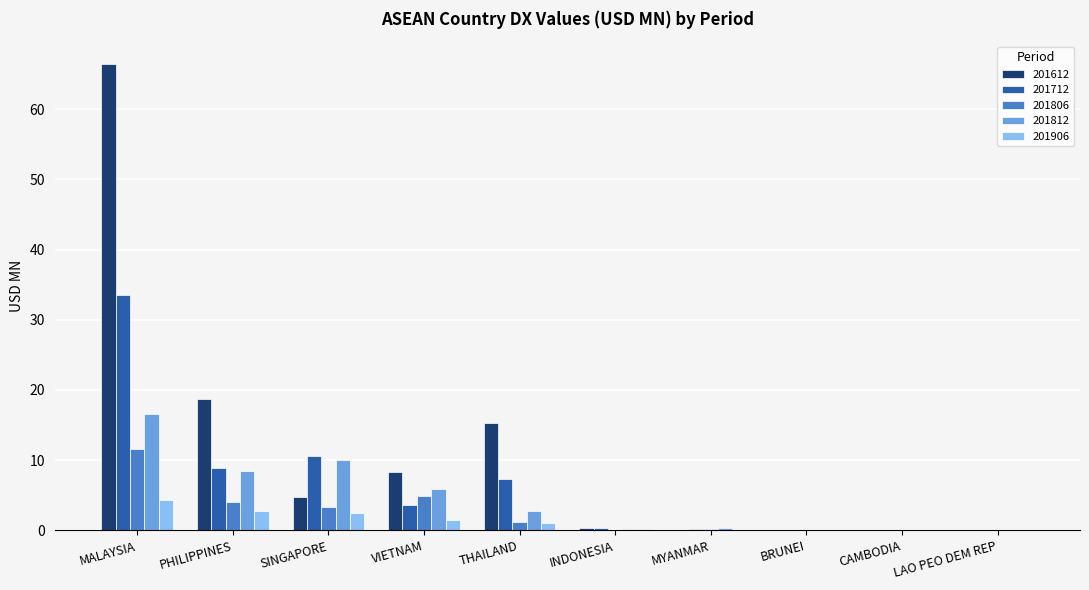

Count the number of data series in this chart.

5